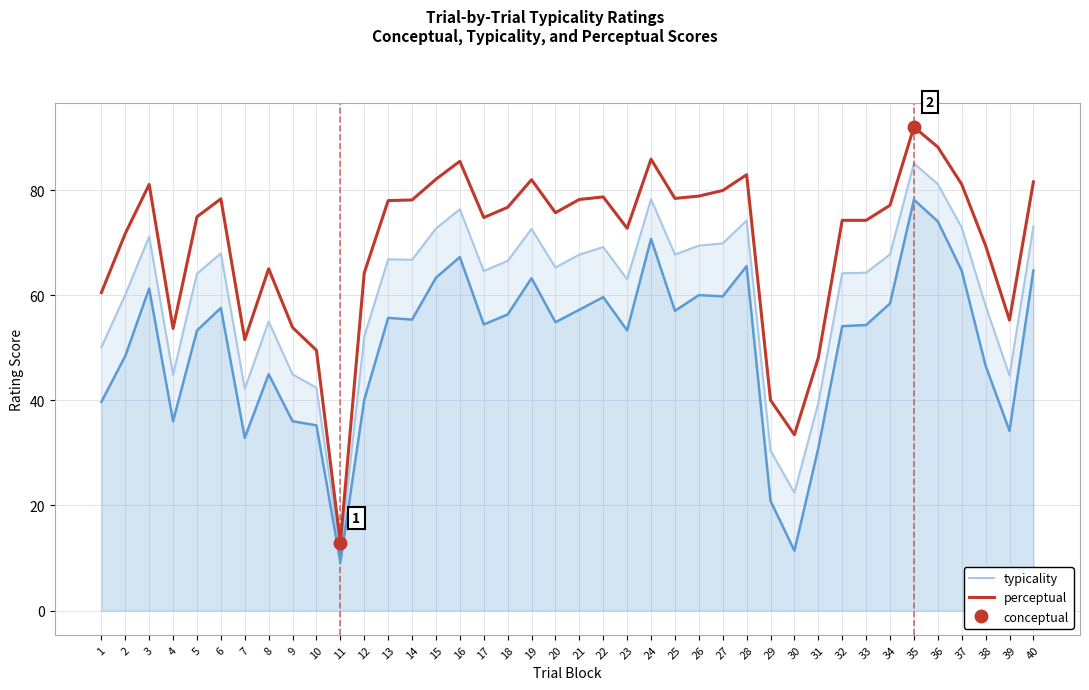

What is the value of the typicality point at the 13th from the left?

78.0